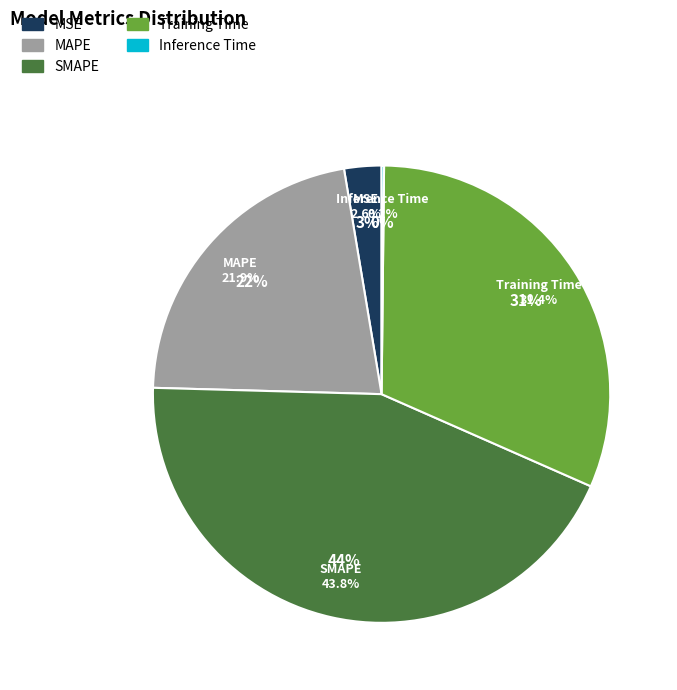

Rank the categories by value from lowest to highest.

Inference Time, MSE, MAPE, Training Time, SMAPE